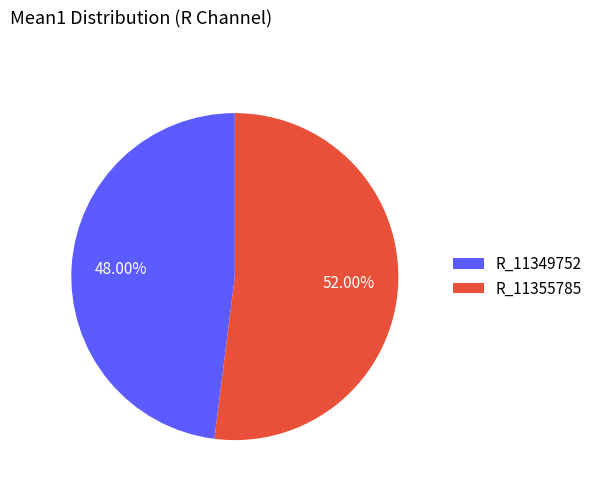

Is the sum of R_11355785 and R_11349752 greater than half?

Yes